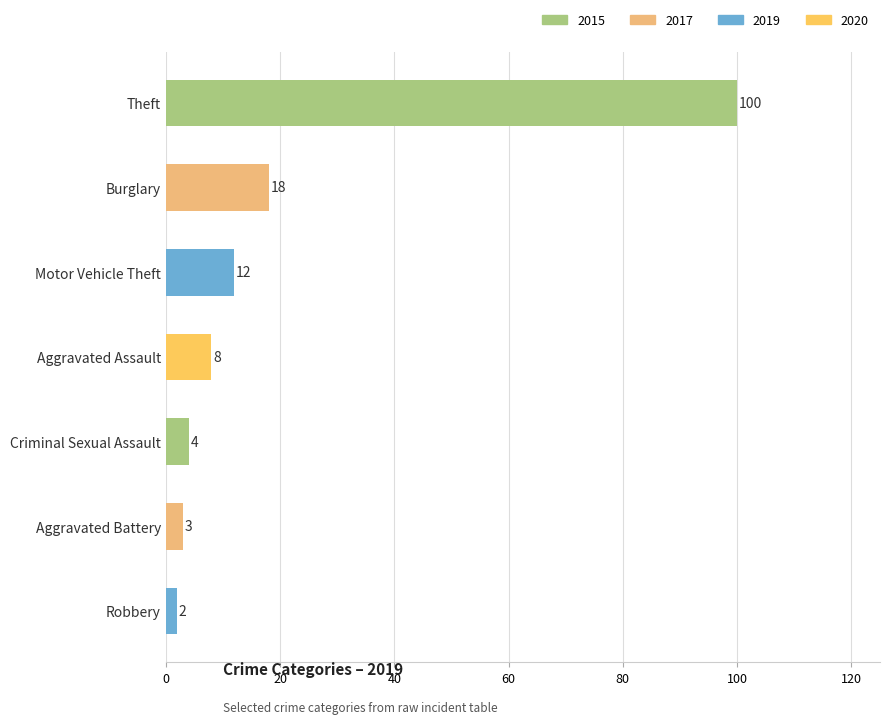

Are the bars horizontal?

Yes